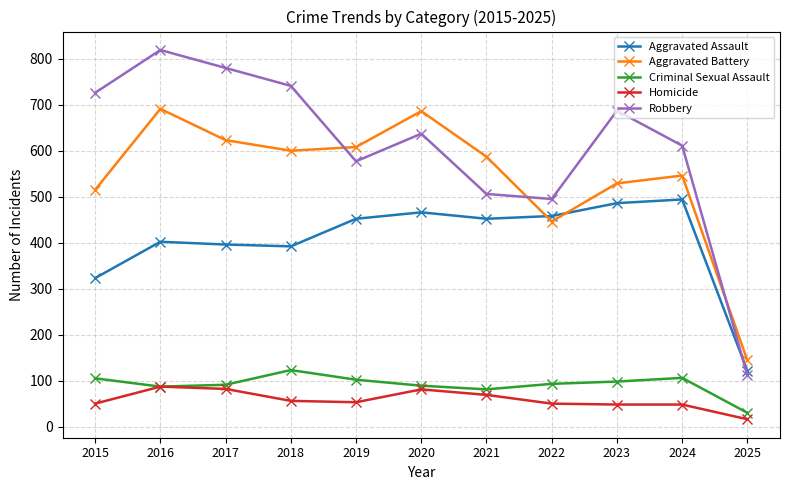

Count the number of categories in the chart.

11